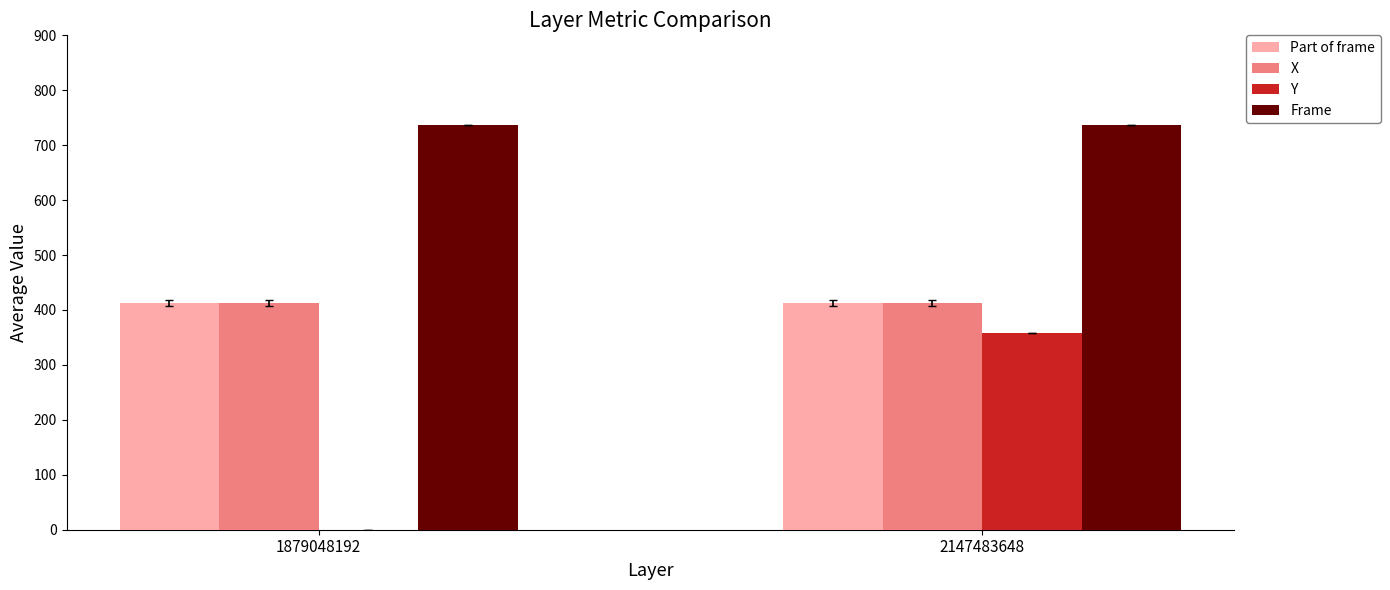

What is the greatest value displayed?

737.0